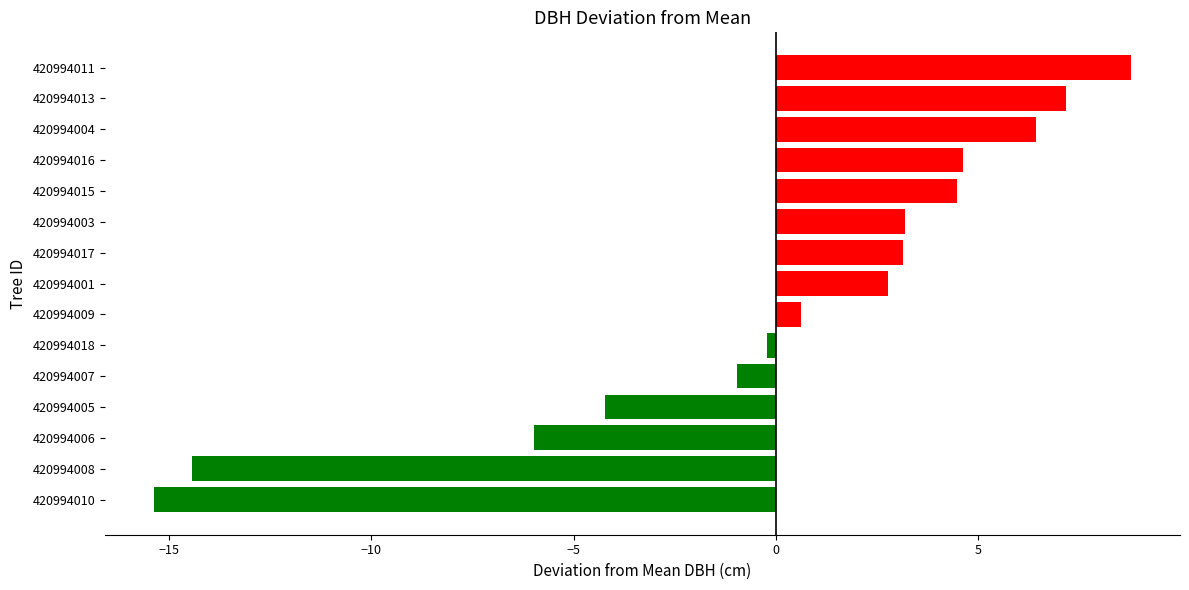

Which has a higher value, 420994017 or 420994013?

420994013